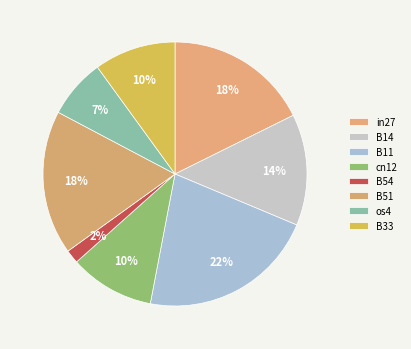

Count the number of slices in the pie.

8